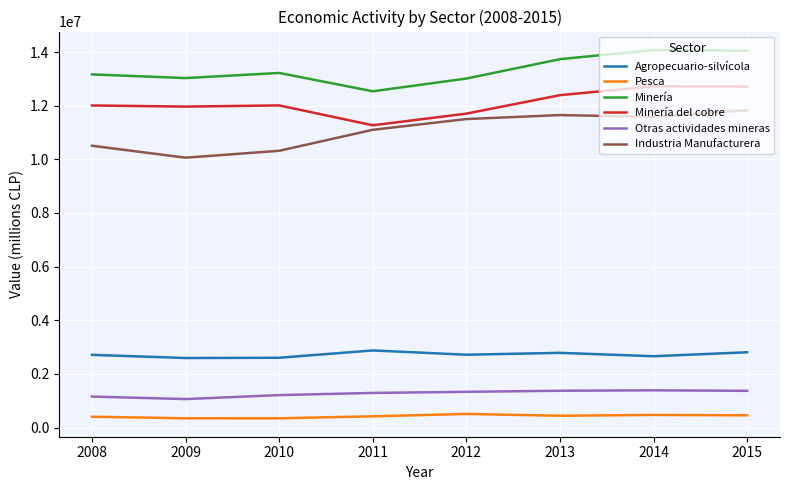

What is the maximum value shown in the chart?

14075712